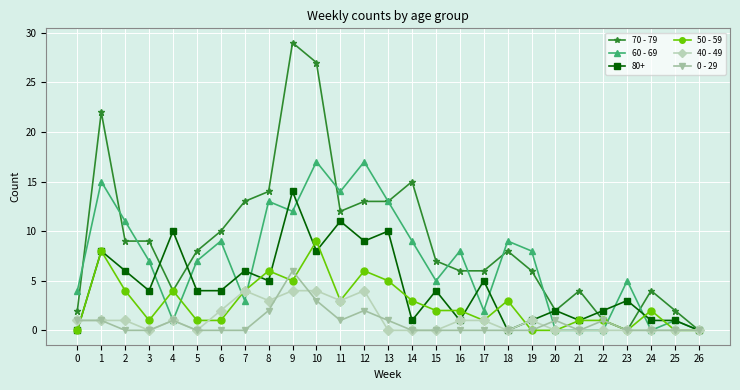

True or false: 70 - 79 has more than 1 points higher than both neighbors.

True